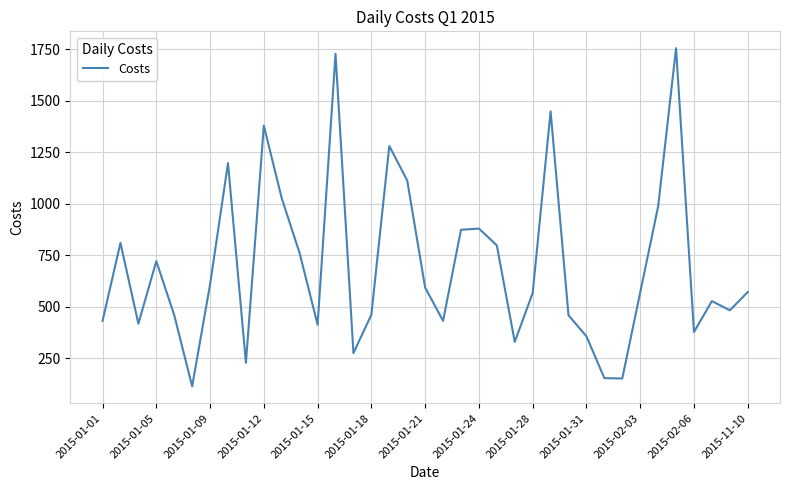

What is the difference between the maximum and minimum values?

1641.2